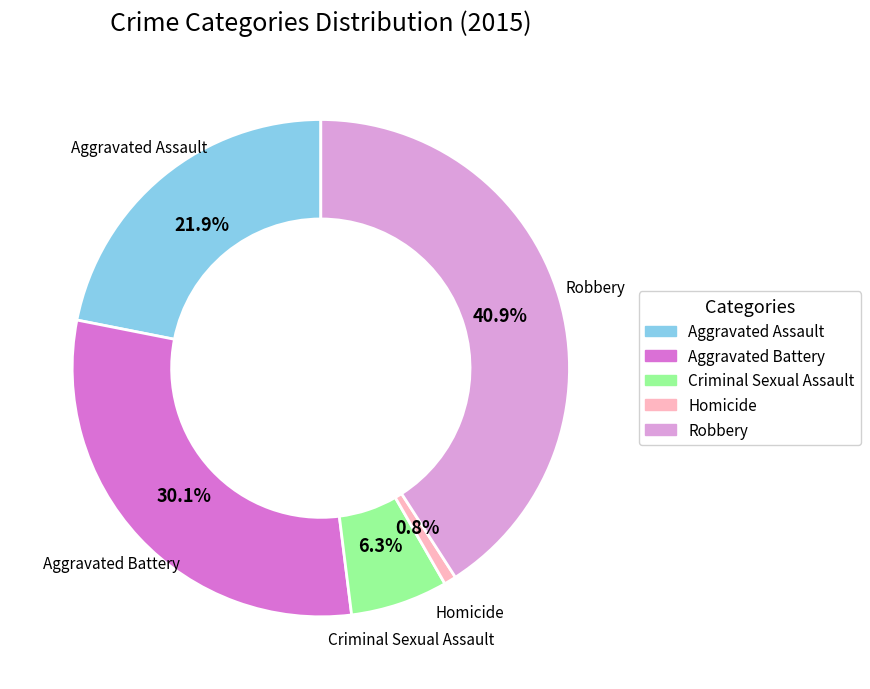

Which slice is the largest?

Robbery